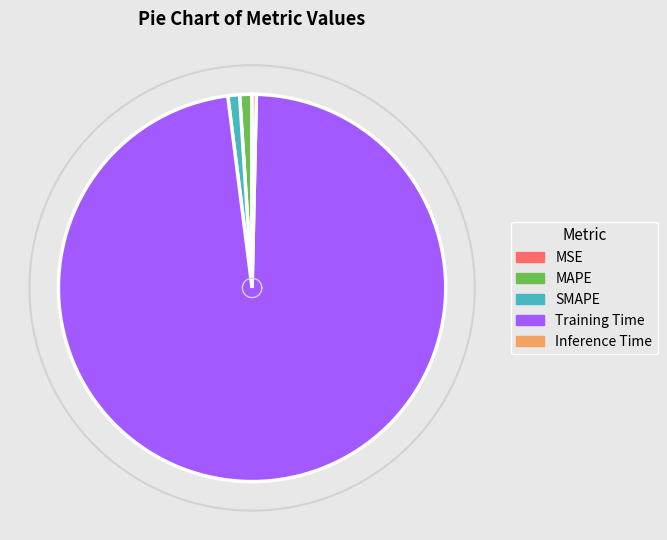

Which category has the smallest portion of the pie?

MSE